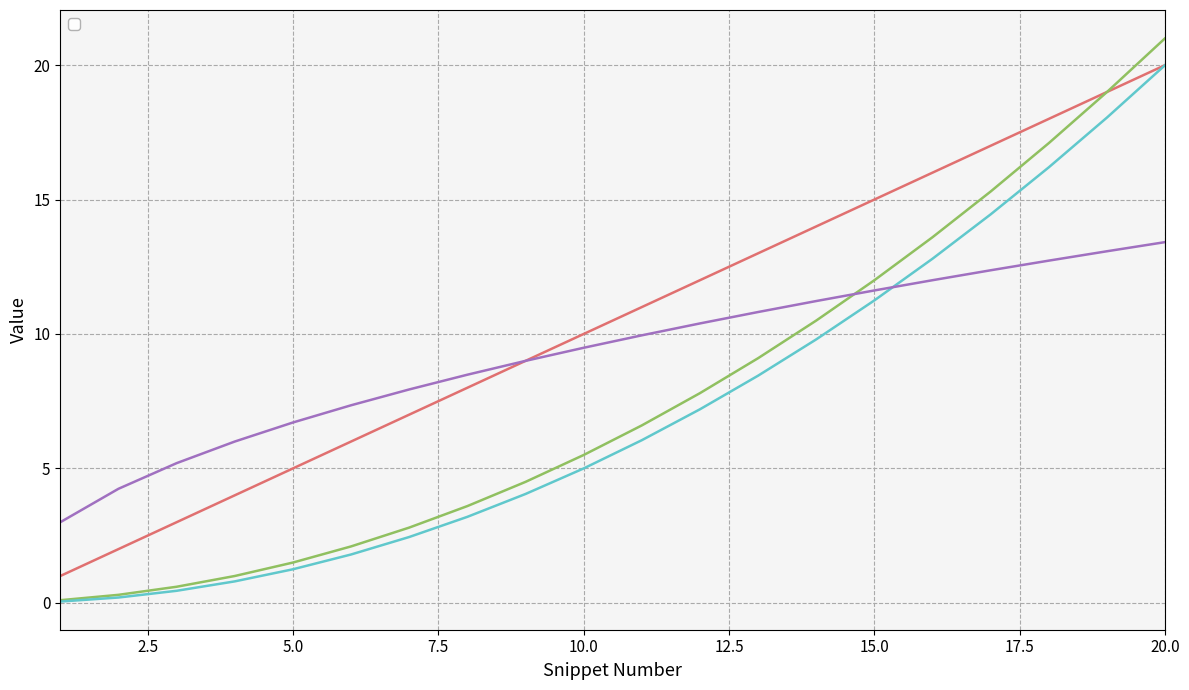

Reading left to right, what are all the values shown in this chart?

1	2	3	4	5	6	7	8	9	10	11	12	13	14	15	16	17	18	19	20